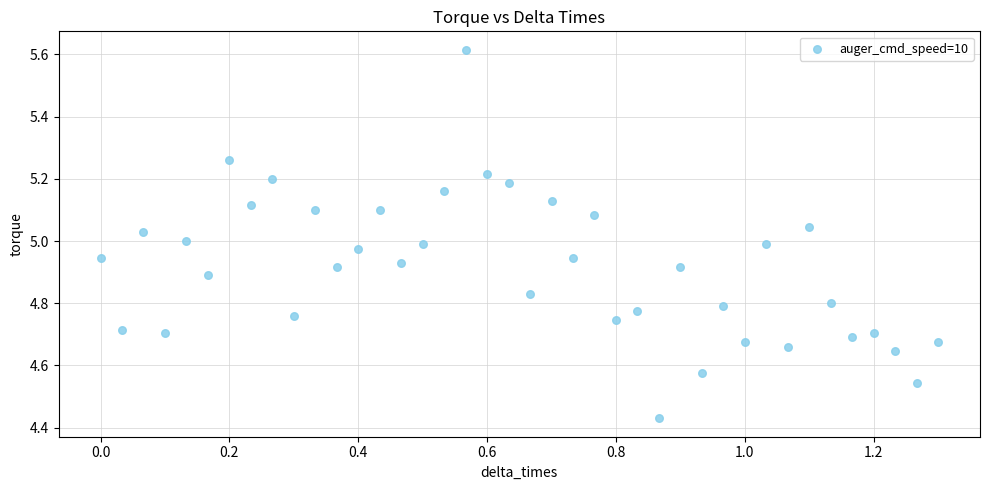

What is the range of X values (max minus min)?

1.3